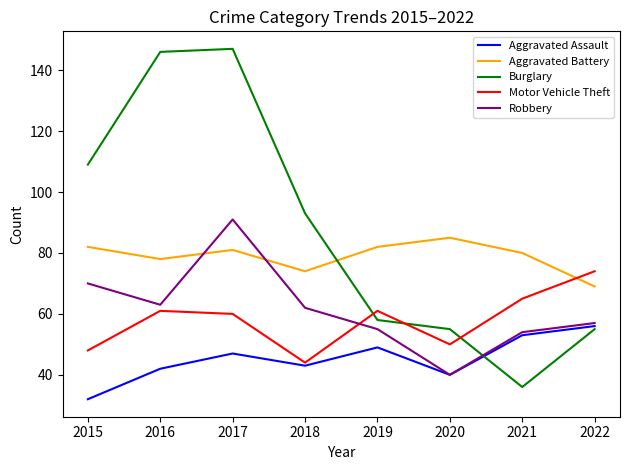

At how many categories does at least one series exceed 69?

8